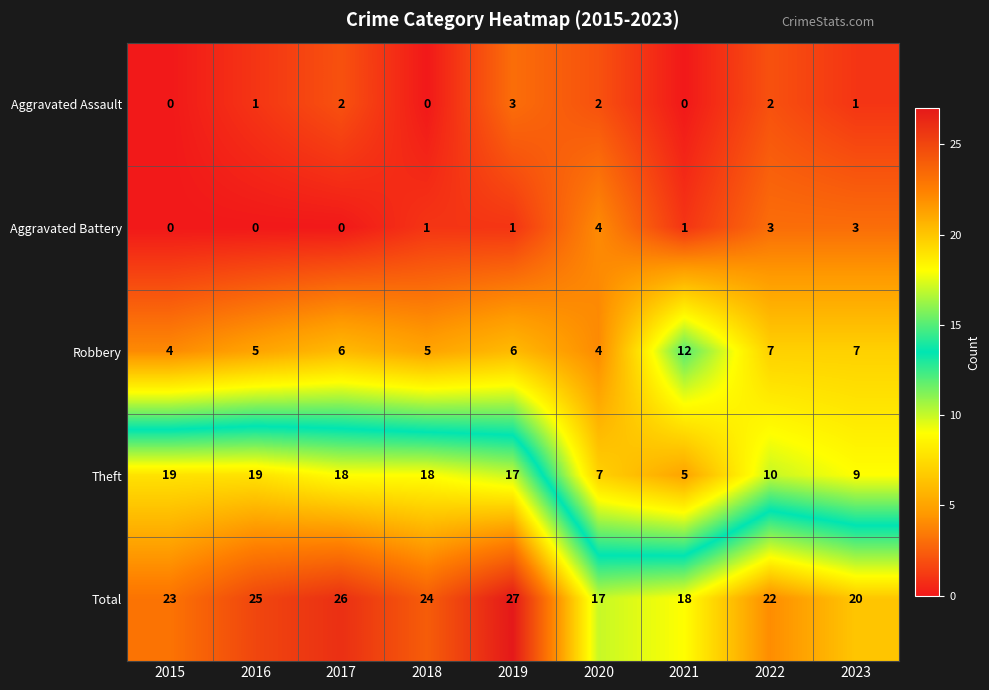

Which series has the largest total across all categories?

Total